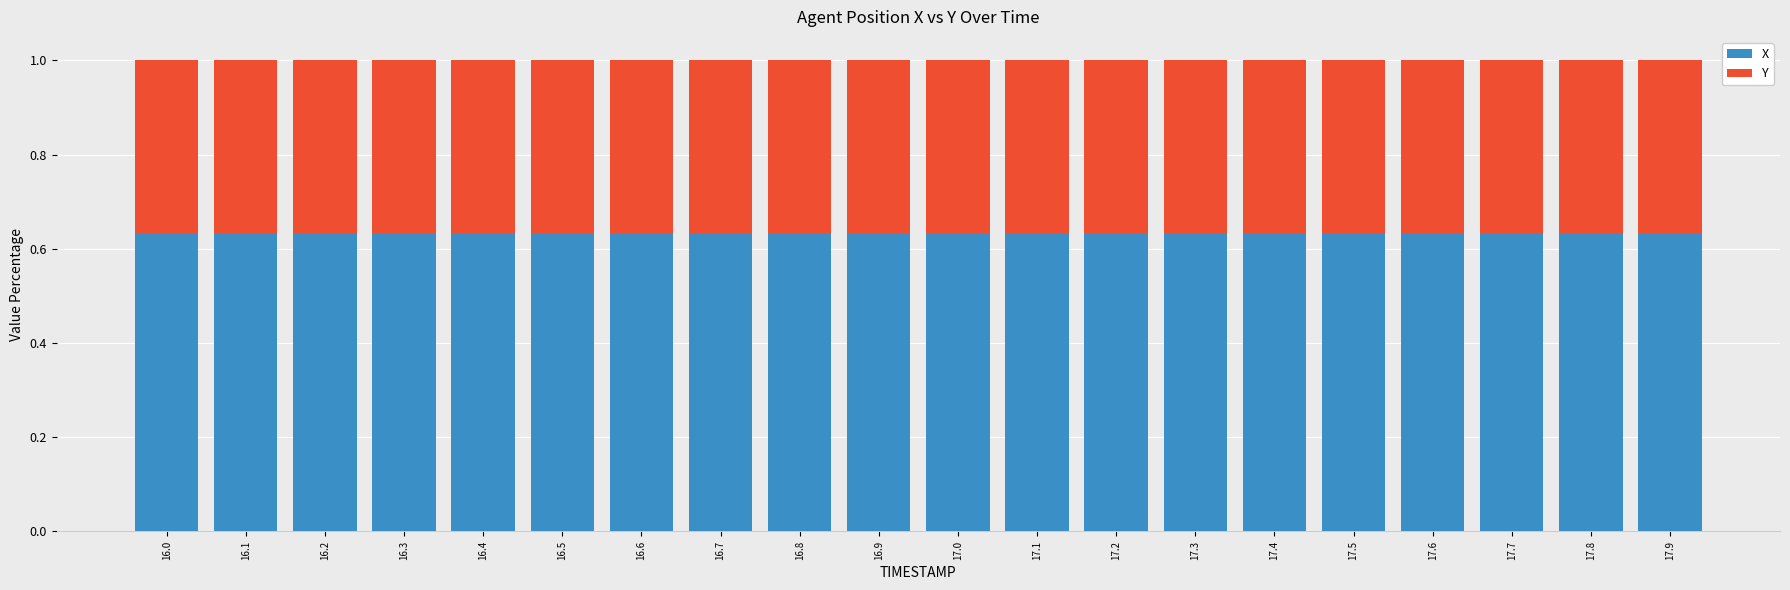

True or false: X has a value of 1.1 at 17.7.

False